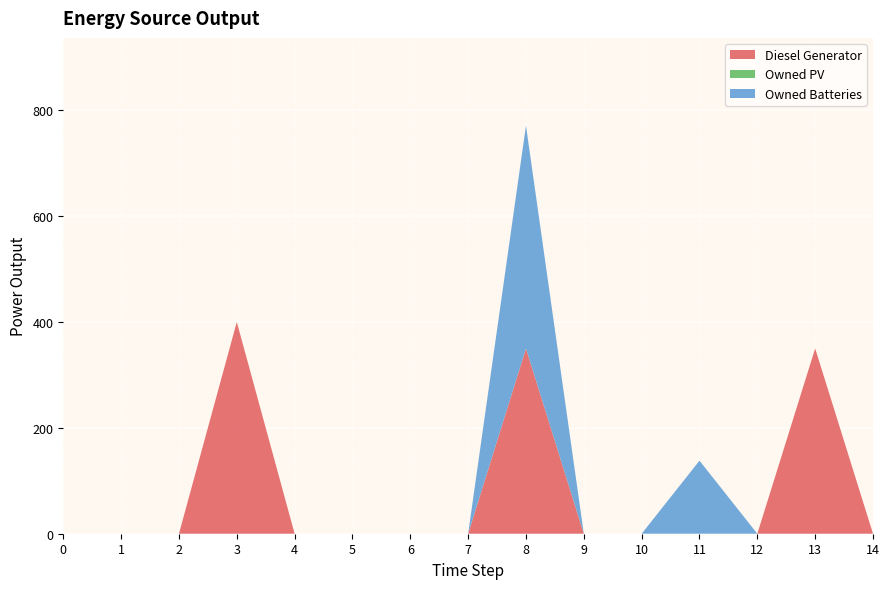

Reading left to right, list all the values displayed in this chart.

Diesel Generator: 0=0	1=0	2=0	3=400	4=0	5=0	6=0	7=0	8=350	9=0	10=0	11=0	12=0	13=350	14=0
Owned PV: 0=0	1=0	2=0	3=0	4=0	5=0	6=0	7=0	8=0	9=0	10=0	11=0	12=0	13=0	14=0
Owned Batteries: 0=0	1=0	2=0	3=0	4=0	5=0	6=0	7=0	8=421	9=0	10=0	11=138	12=0	13=0	14=0